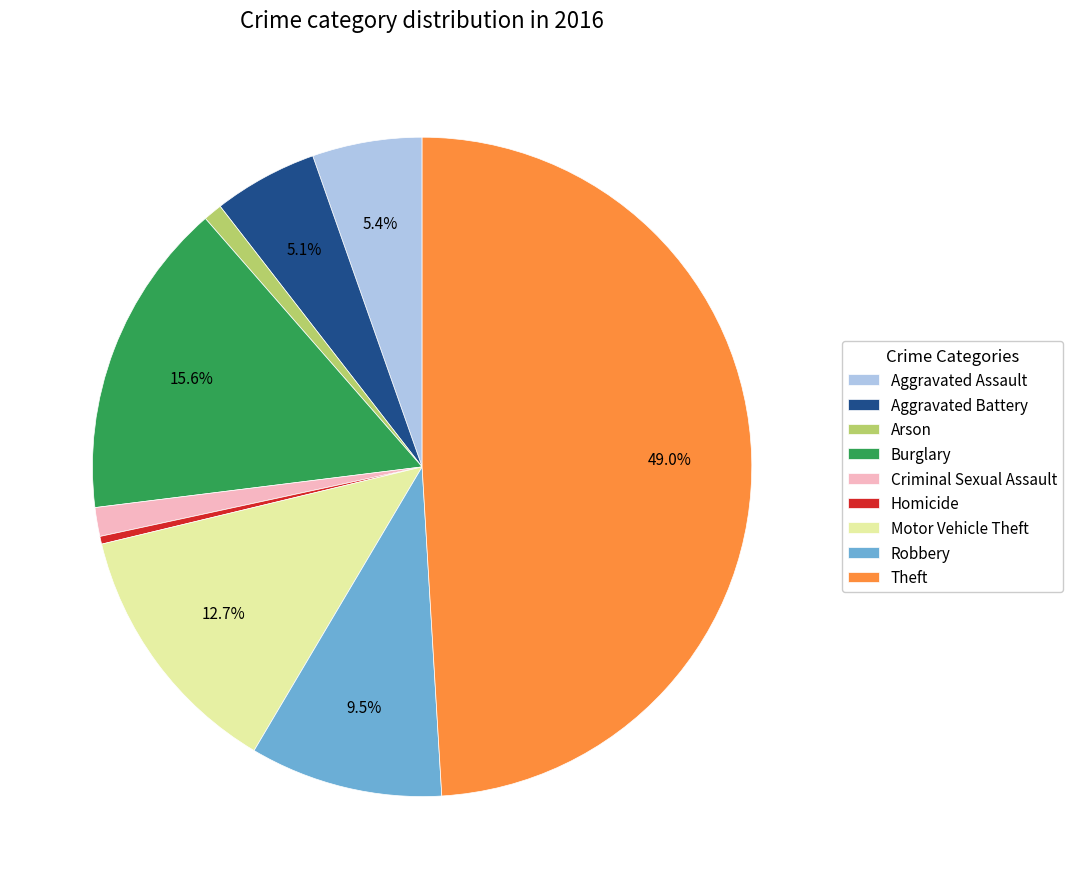

What portion of the pie excludes Motor Vehicle Theft?

87.3%